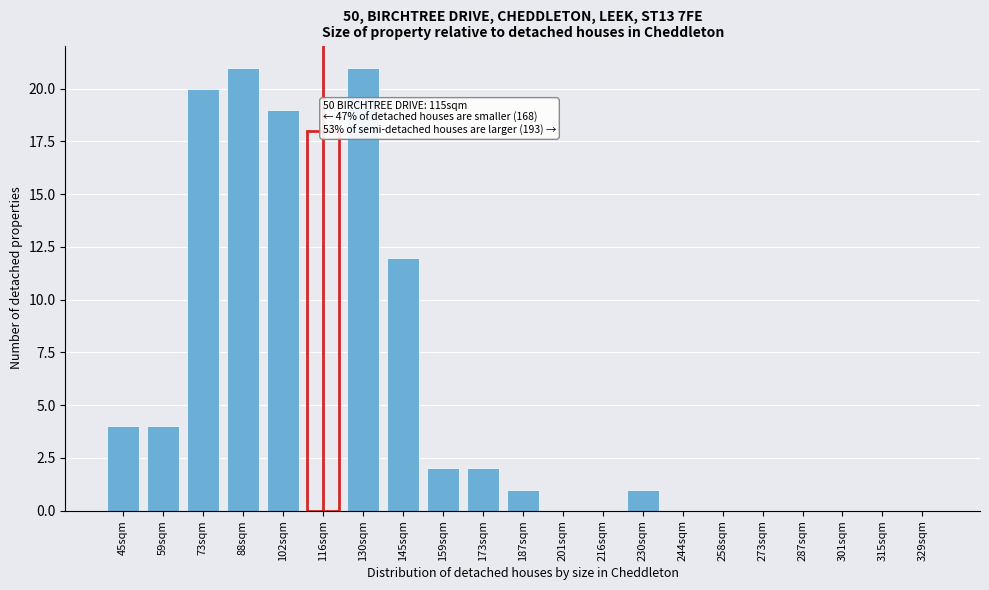

Reading left to right, what are all the values shown in this chart?

45sqm=4	59sqm=4	73sqm=20	88sqm=21	102sqm=19	116sqm=18	130sqm=21	145sqm=12	159sqm=2	173sqm=2	187sqm=1	201sqm=0	216sqm=0	230sqm=1	244sqm=0	258sqm=0	273sqm=0	287sqm=0	301sqm=0	315sqm=0	329sqm=0